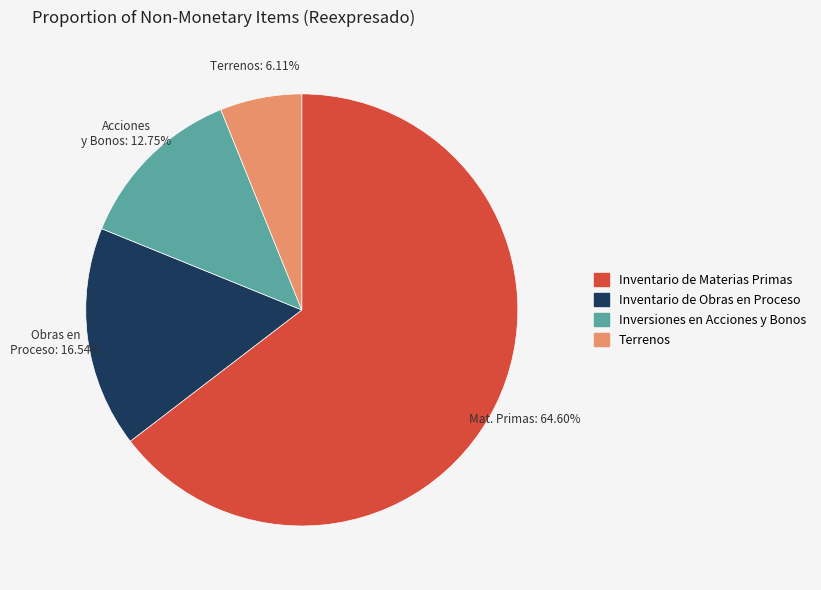

What percentage is NOT represented by Terrenos?

93.9%